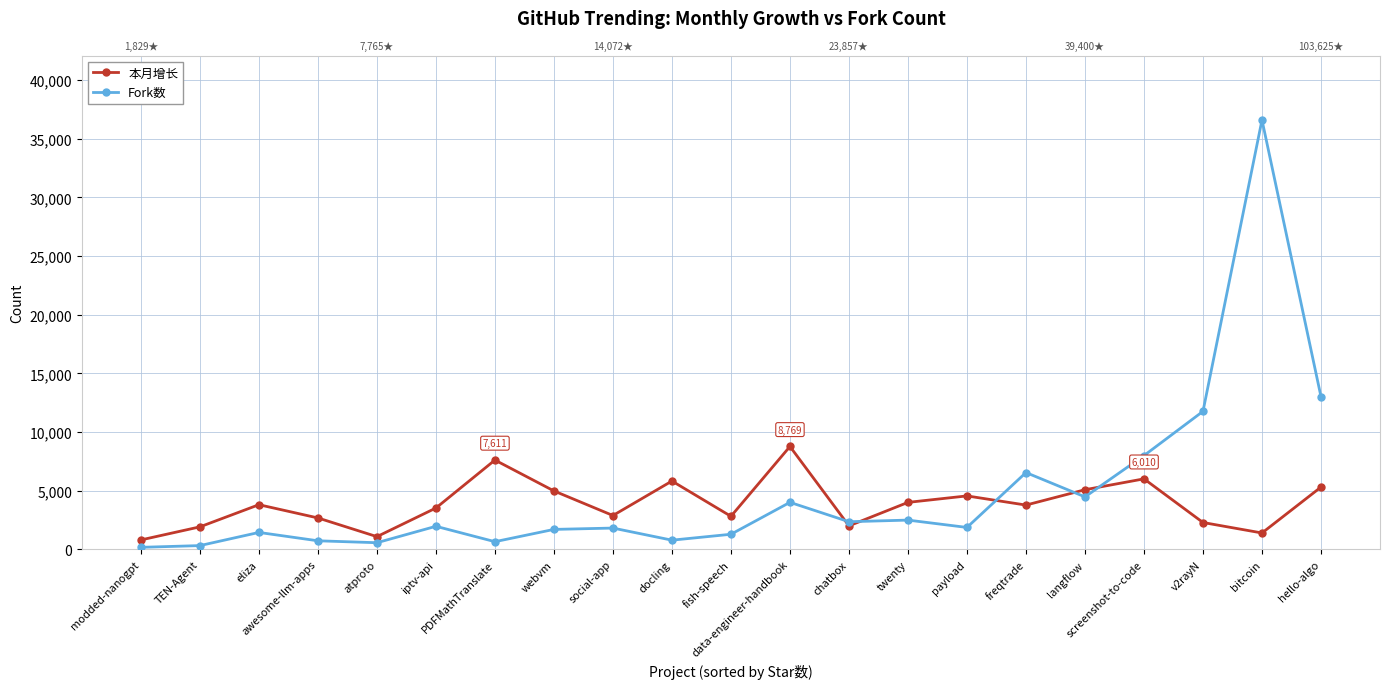

What value does the 本月增长 series have at social-app, to the nearest 50?

2900